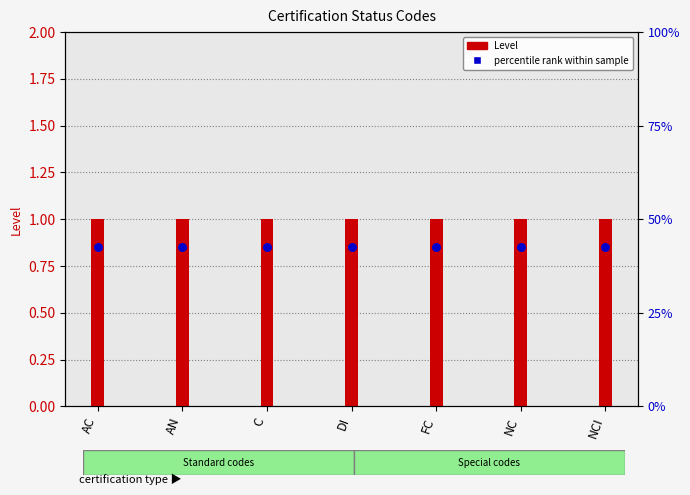

What are all the series names shown in the legend?

Level, percentile rank within sample